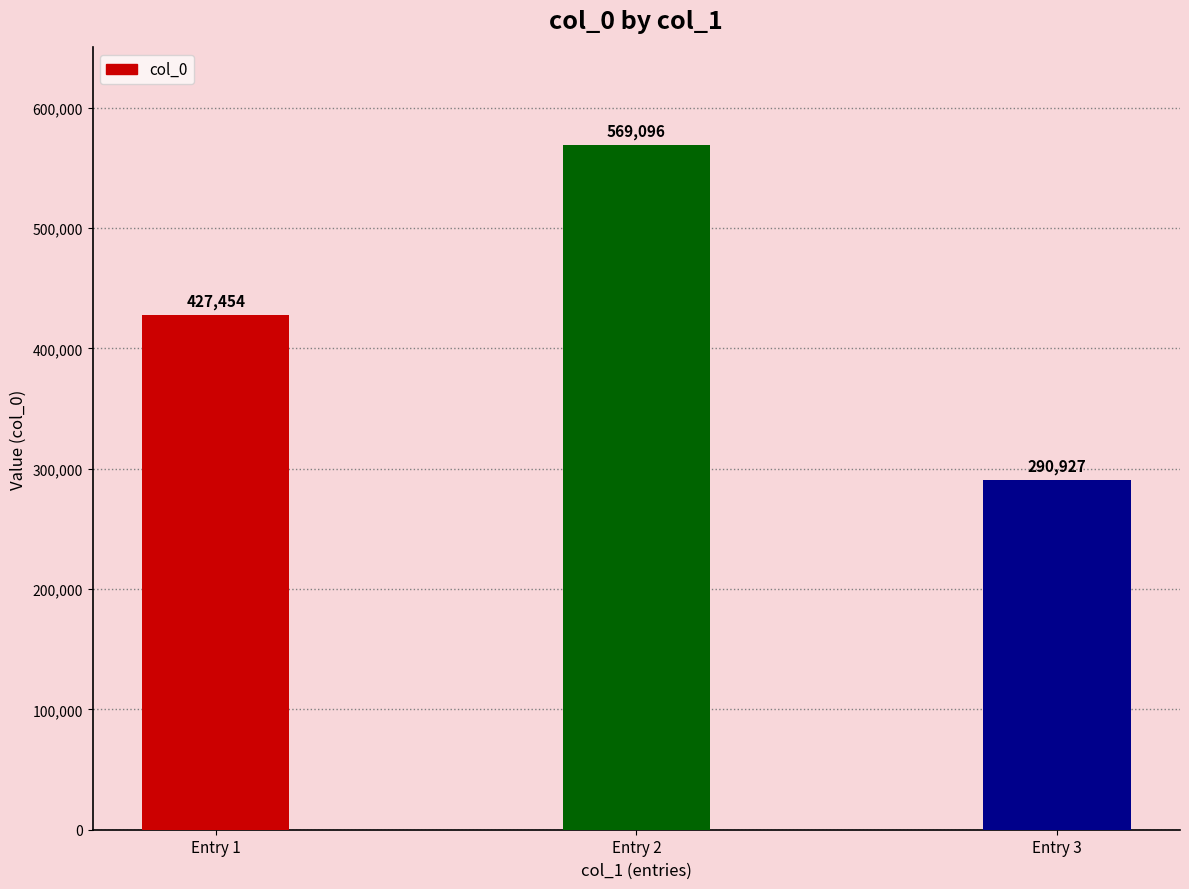

Reading left to right, what are all the values shown in this chart?

Entry 1=427454	Entry 2=569096	Entry 3=290927